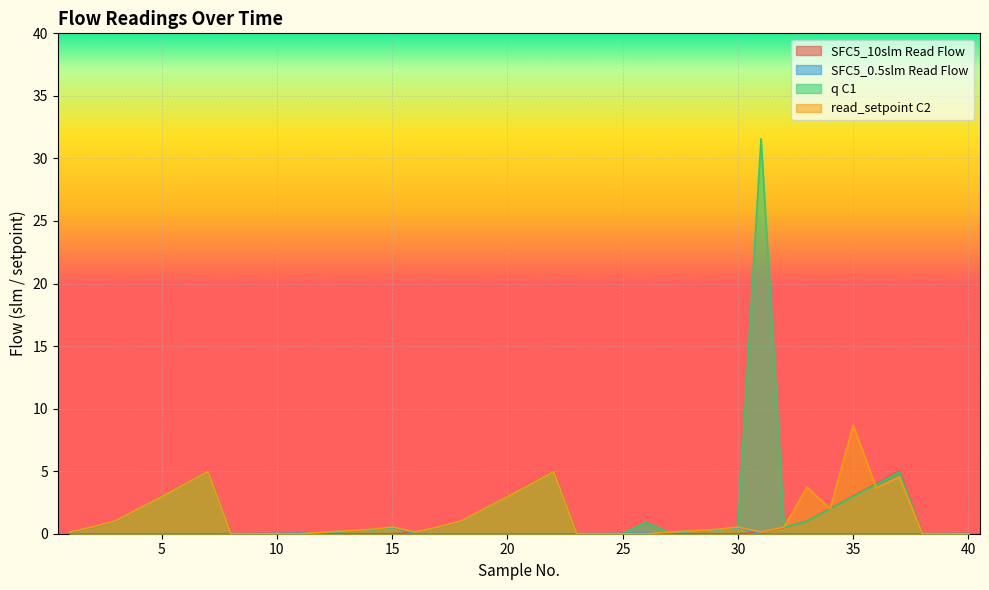

At 2, list the series in order from smallest to largest.

SFC5_0.5slm Read Flow, SFC5_10slm Read Flow, q C1, read_setpoint C2